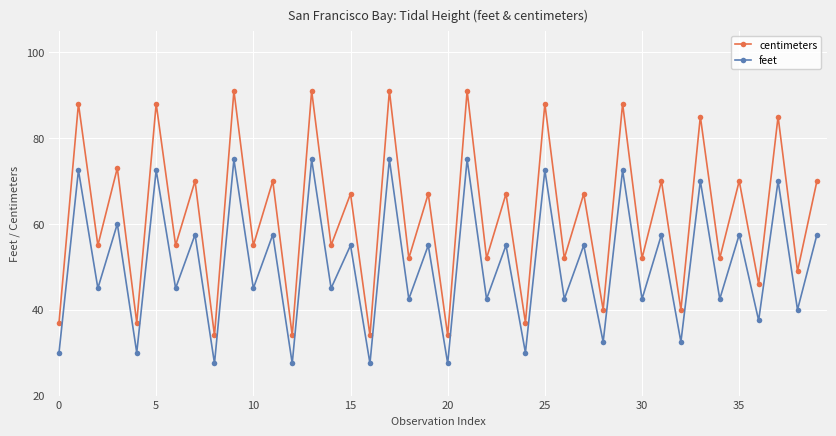

Reading right to left, transcribe all the data shown in this chart.

centimeters: 70.0	49.0	85.0	46.0	70.0	52.0	85.0	40.0	70.0	52.0	88.0	40.0	67.0	52.0	88.0	37.0	67.0	52.0	91.0	34.0	67.0	52.0	91.0	34.0	67.0	55.0	91.0	34.0	70.0	55.0	91.0	34.0	70.0	55.0	88.0	37.0	73.0	55.0	88.0	37.0
feet: 57.5	40.0	70.0	37.5	57.5	42.5	70.0	32.5	57.5	42.5	72.5	32.5	55.0	42.5	72.5	30.0	55.0	42.5	75.0	27.5	55.0	42.5	75.0	27.5	55.0	45.0	75.0	27.5	57.5	45.0	75.0	27.5	57.5	45.0	72.5	30.0	60.0	45.0	72.5	30.0